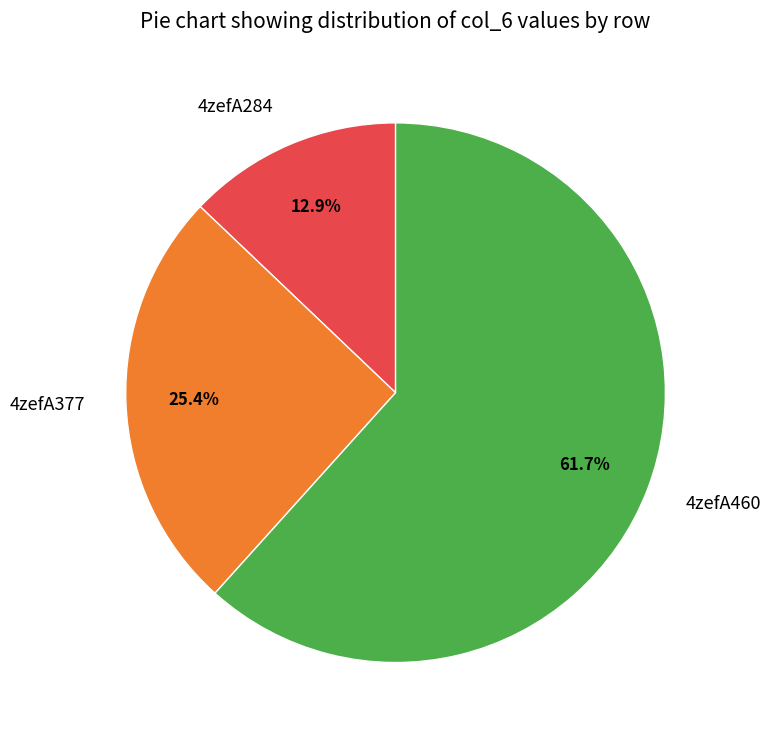

True or false: 4zefA460 accounts for 48% of the total.

False